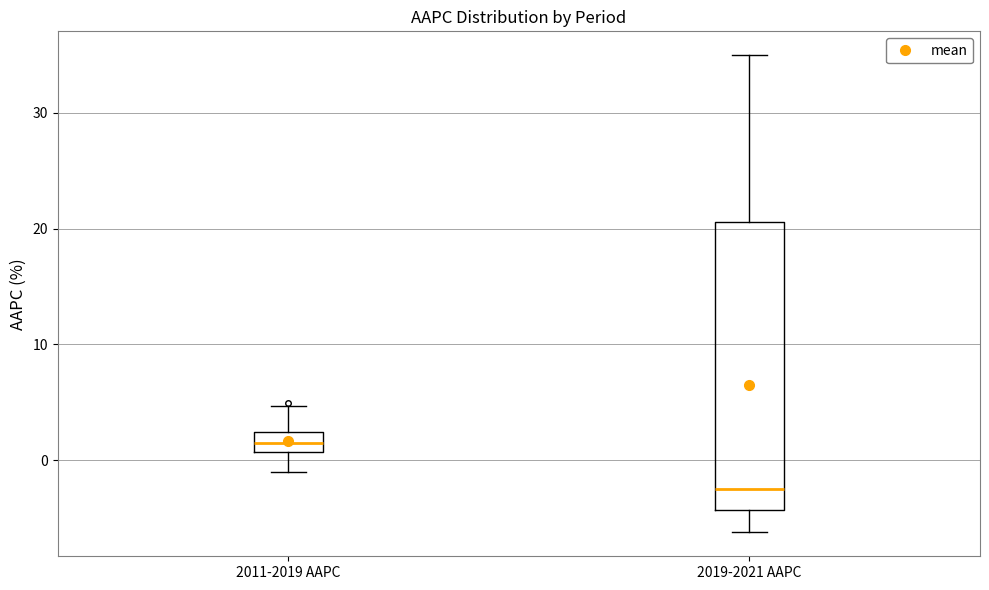

Where is the lower edge of the box for 2019-2021 AAPC on the y-axis? The values are not printed on the chart, so give them approximately, as read against the axis.

-4